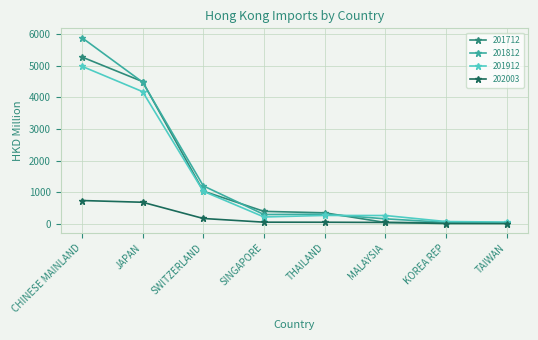

List the series in order of their peak value, highest first.

201812, 201712, 201912, 202003